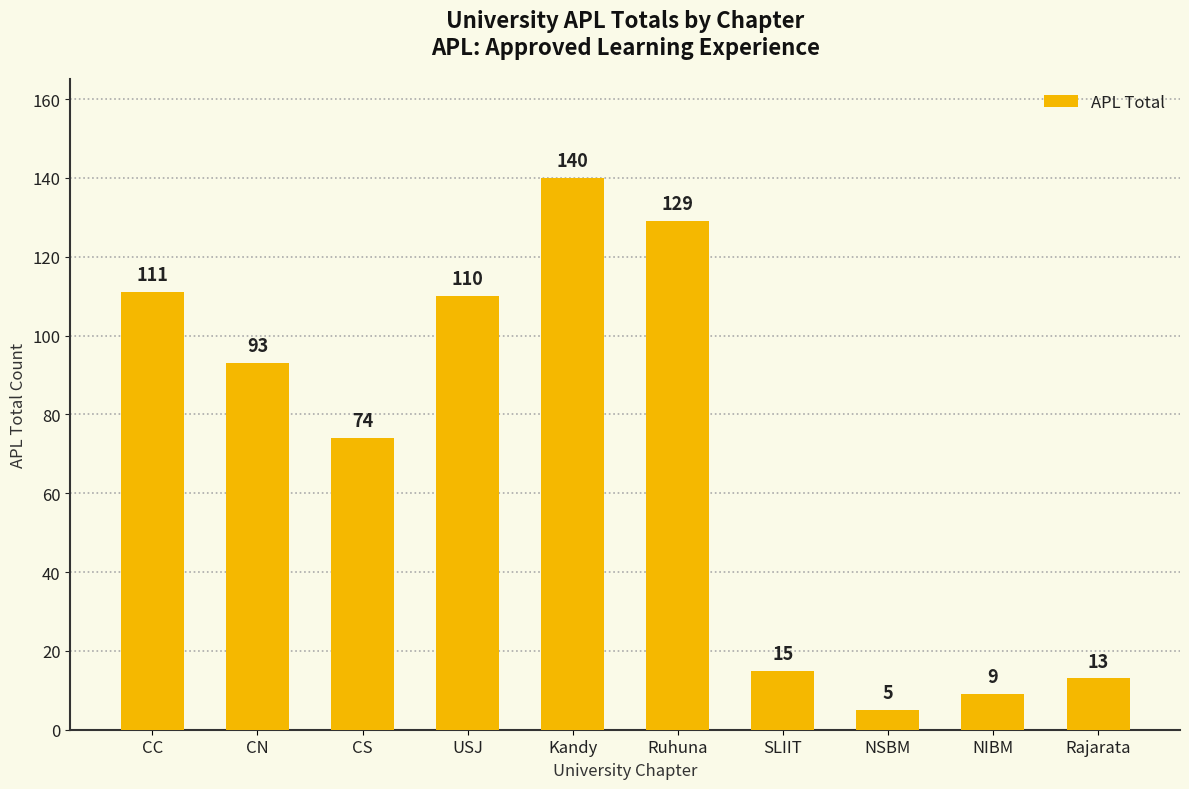

What value does the data have at Kandy, to the nearest 10?

140